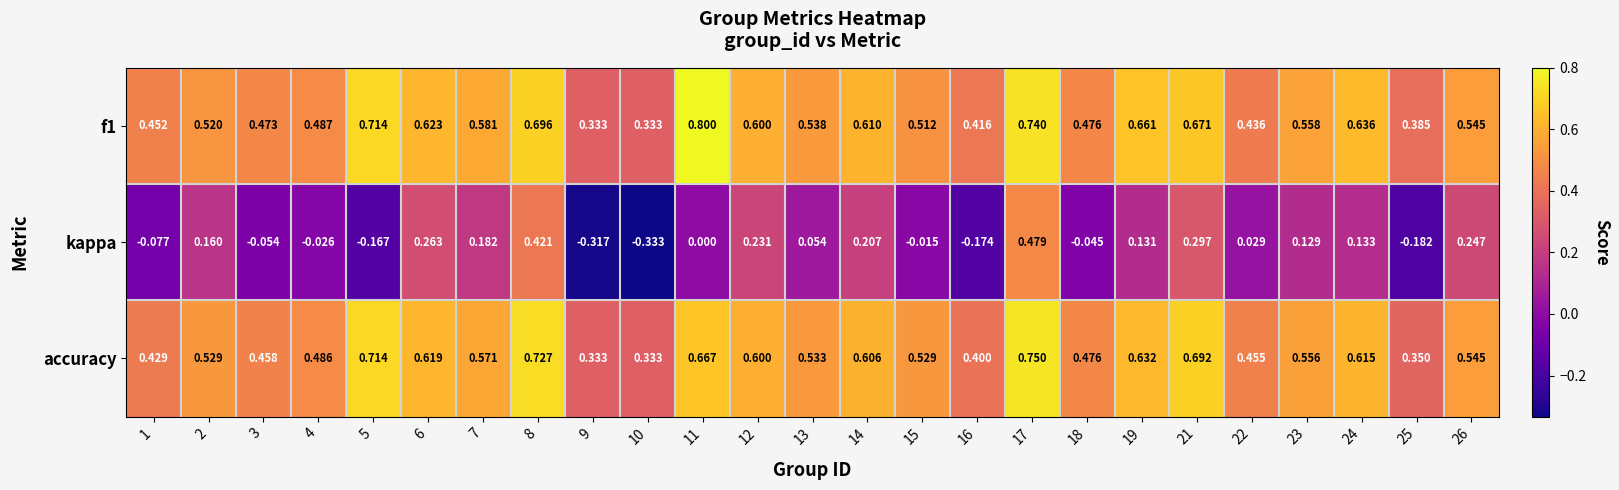

Is the value of f1 at 15 greater than the value of accuracy at 15?

No